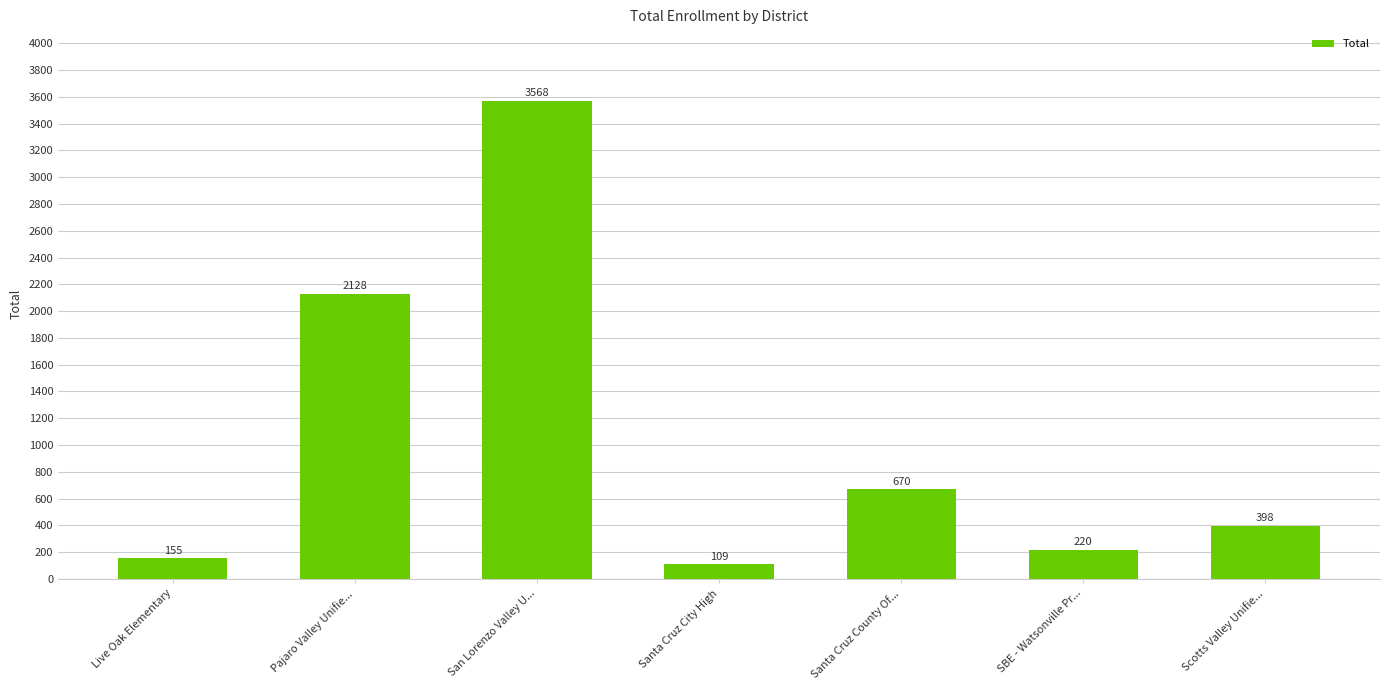

What is the label of the 4th bar from the right?

Santa Cruz City High